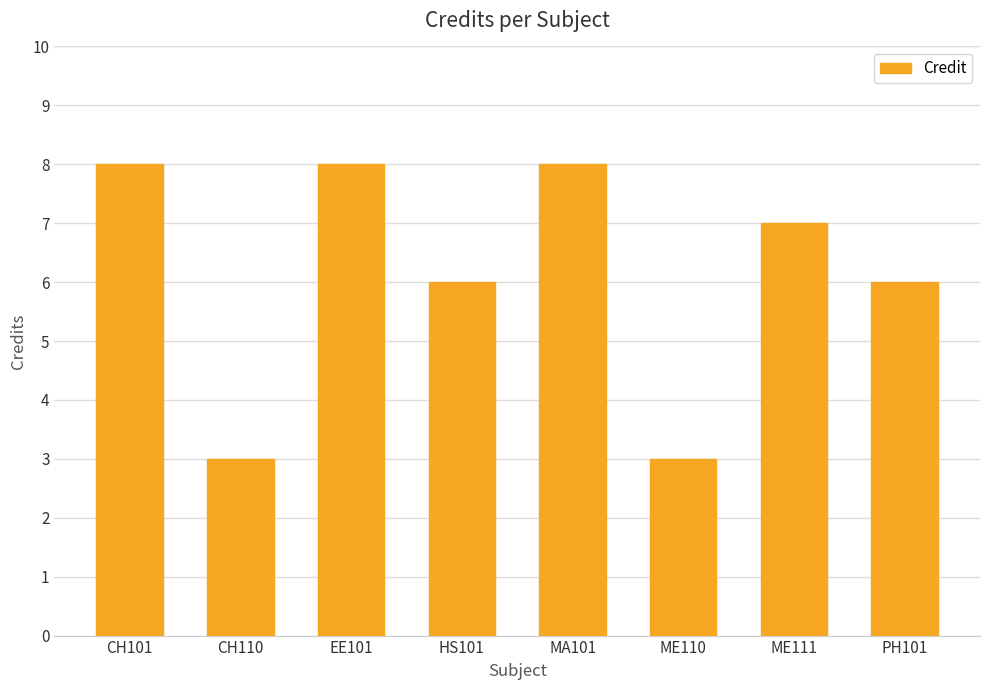

Does the chart contain any negative values?

No